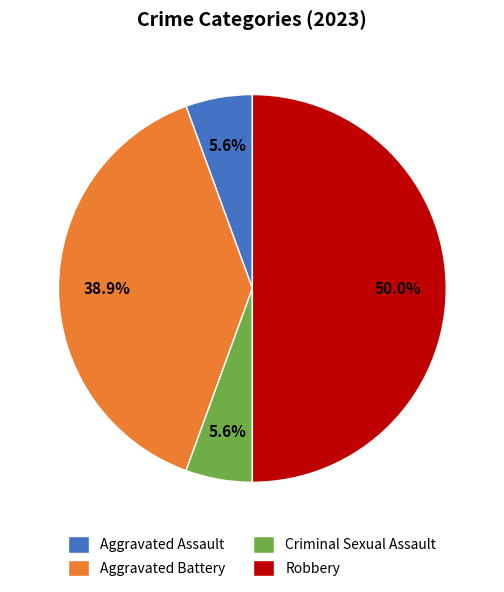

Which category has the biggest portion of the pie?

Robbery